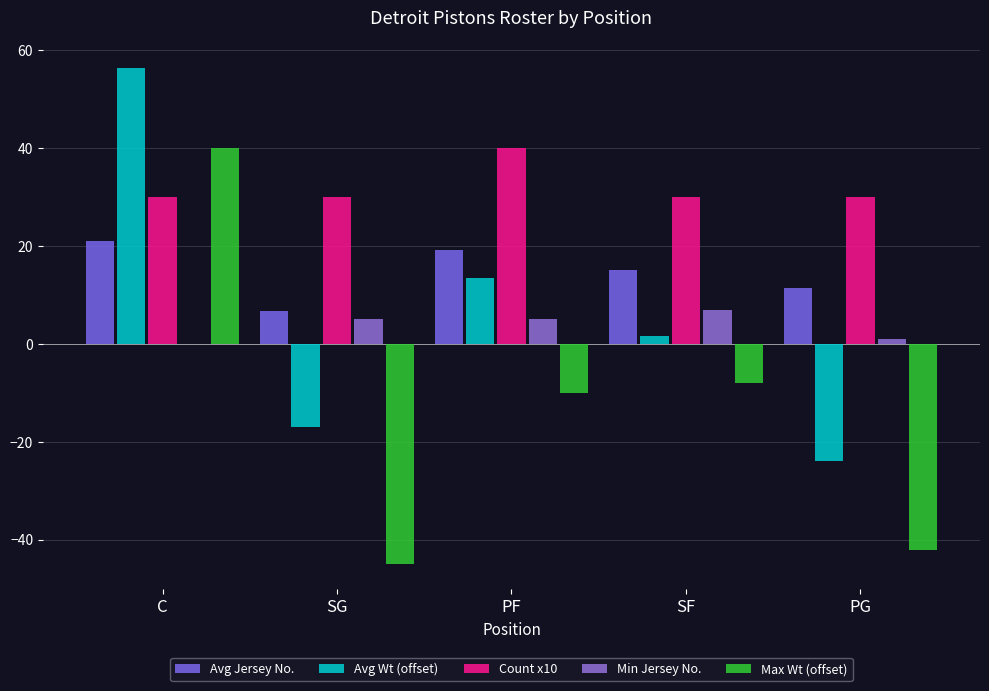

At which category is the sum across all series the highest?

C